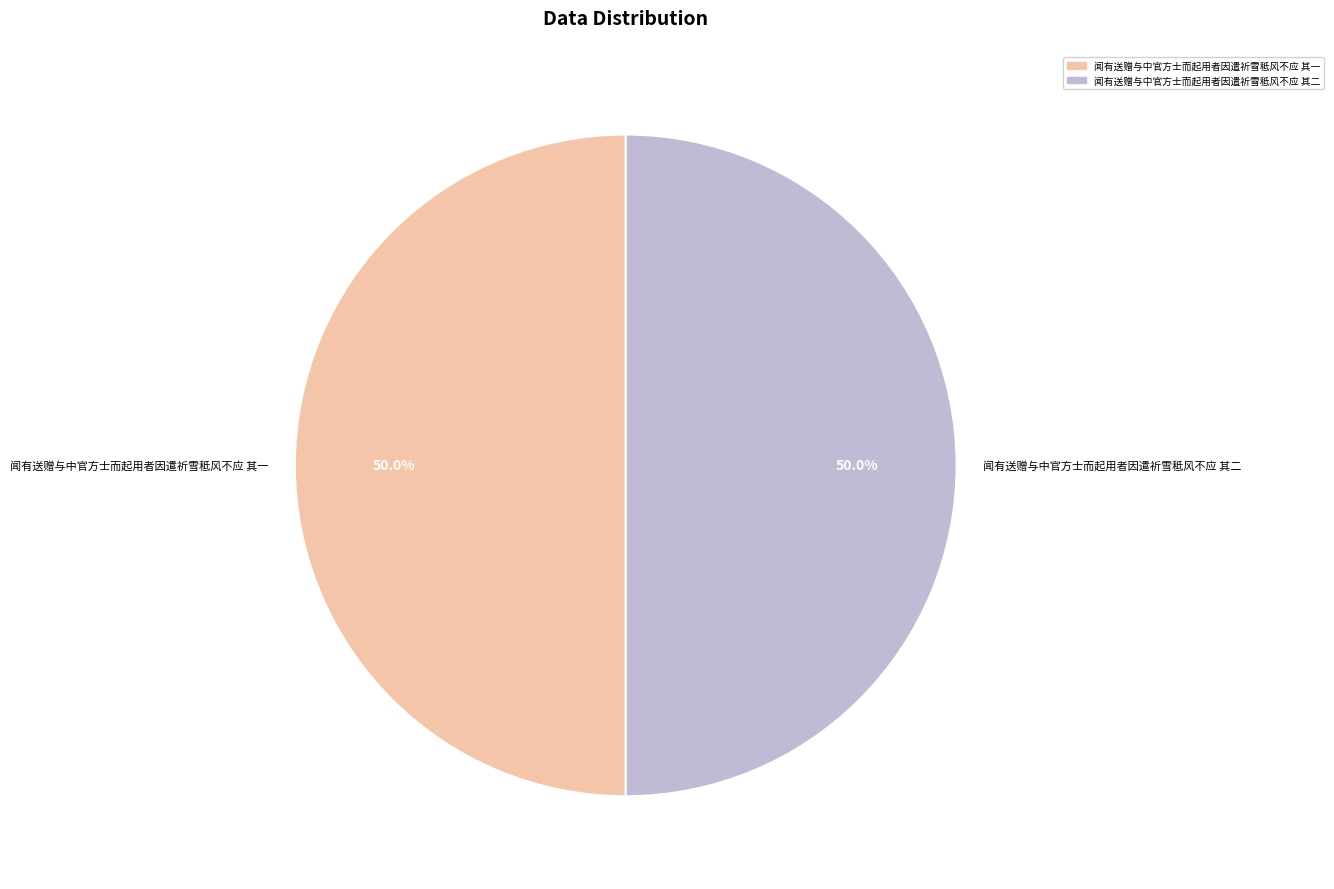

Combined, what portion of the pie is 闻有送赠与中官方士而起用者因遣祈雪秪风不应 其二 and 闻有送赠与中官方士而起用者因遣祈雪秪风不应 其一?

100.0%